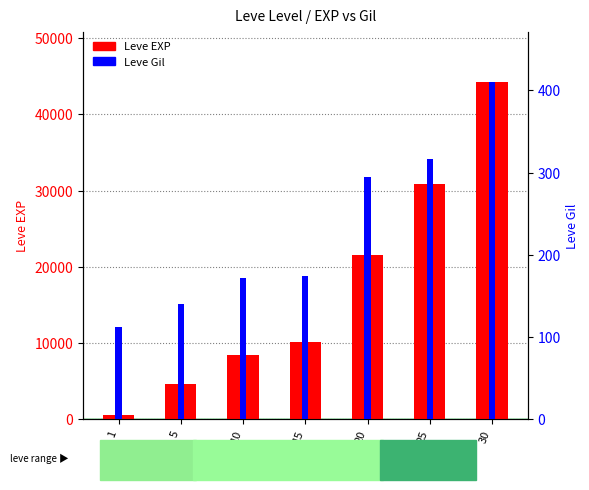

What is the highest value of the Leve Gil series?

410